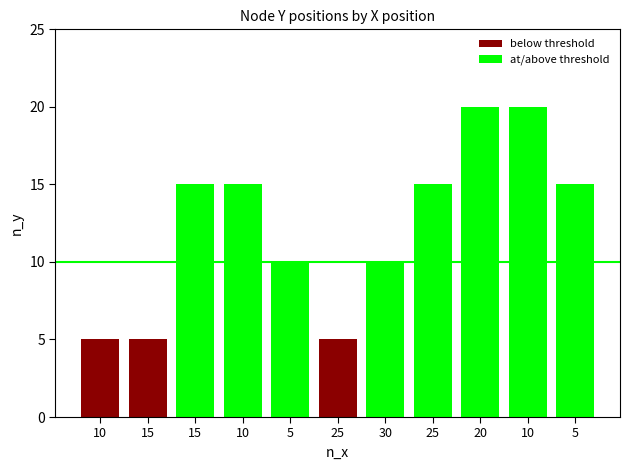

Which series has the largest range (max minus min)?

at/above threshold